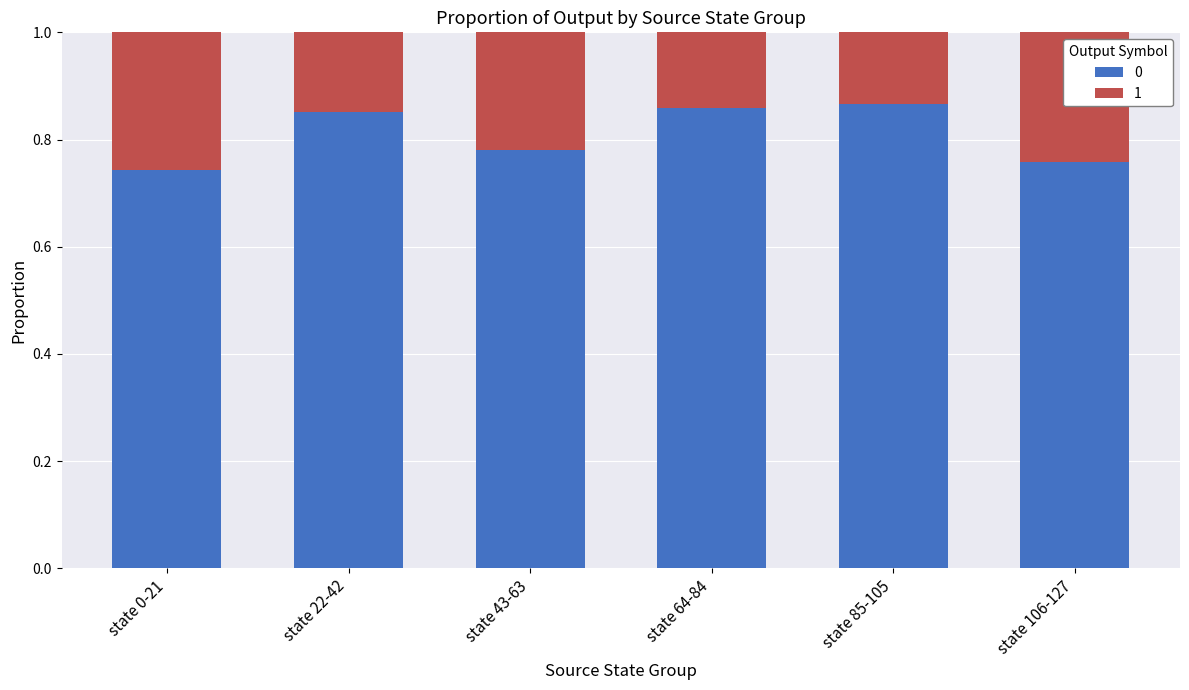

How many bars are there in total?

6